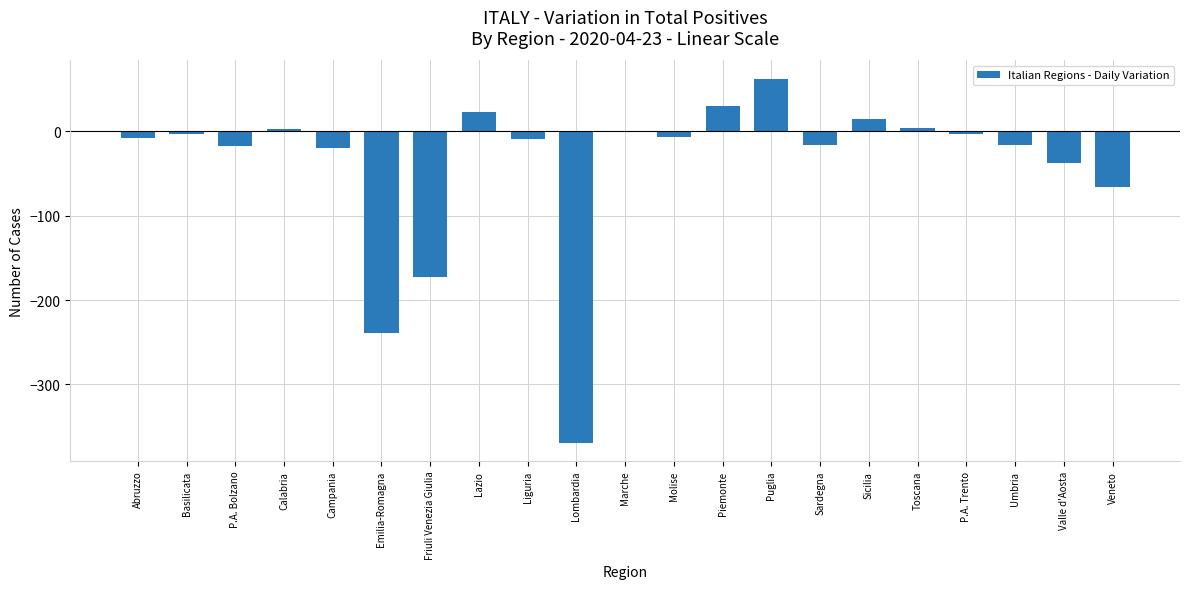

The chart shows a value of -3 at Basilicata. True or false?

True